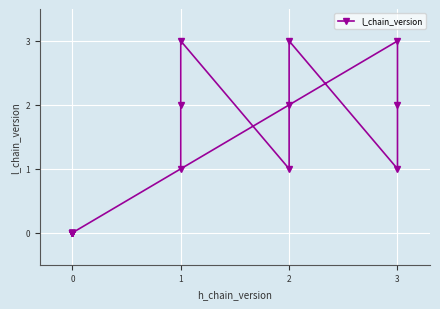

Is this an area chart (filled region under the line)?

No